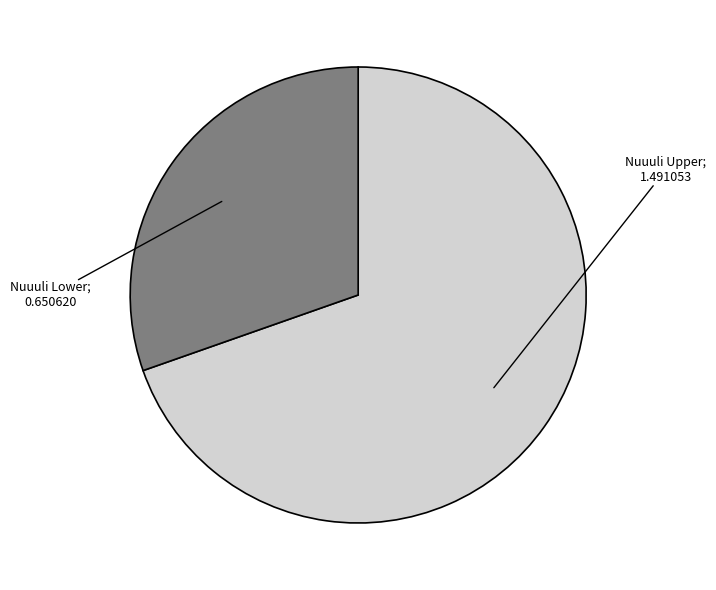

Does any single category account for the majority?

Yes